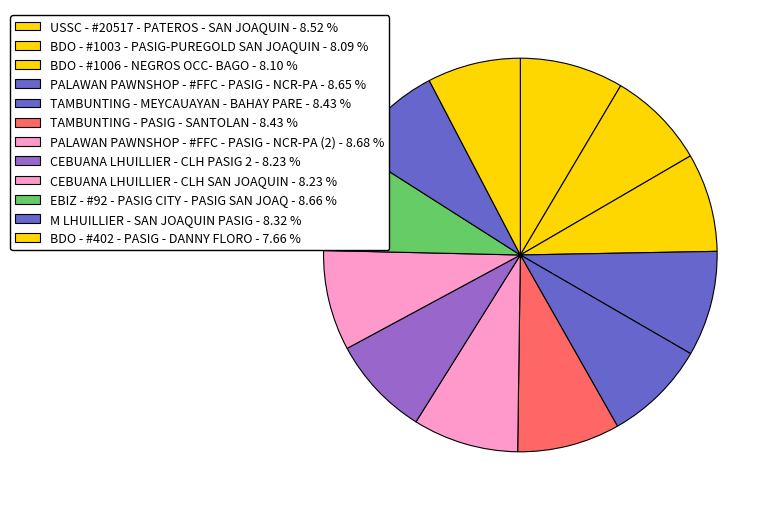

Count the number of slices in the pie.

12